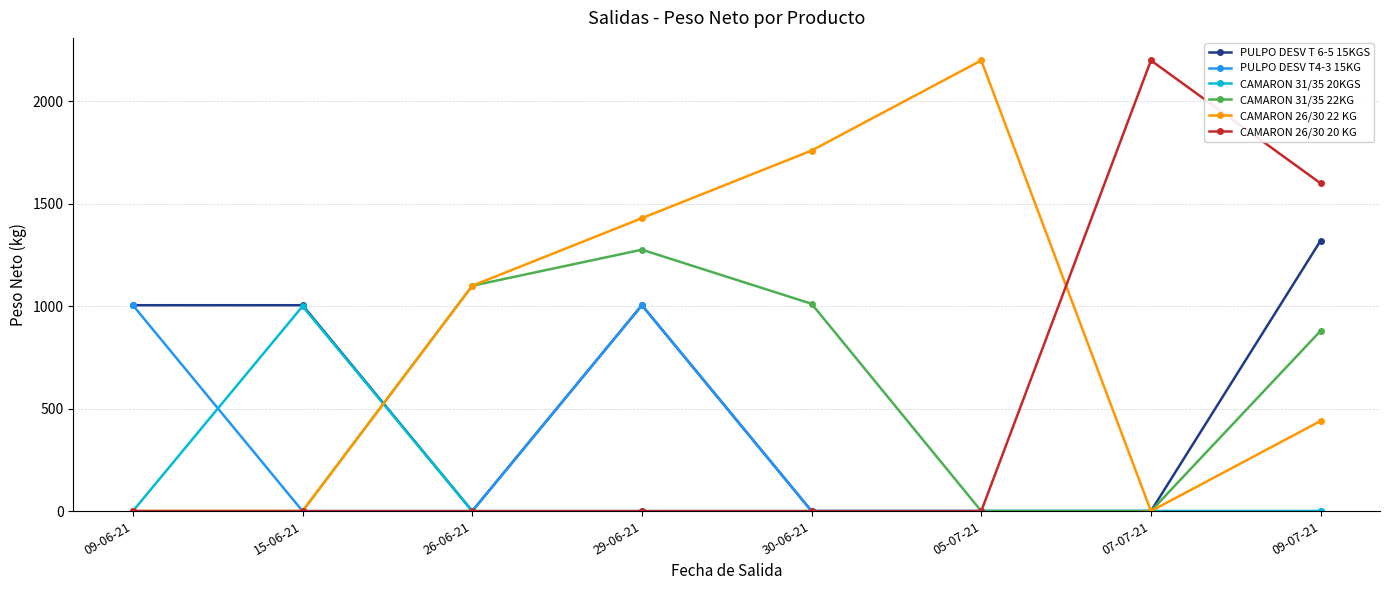

At which category is the sum across all series the highest?

29-06-21